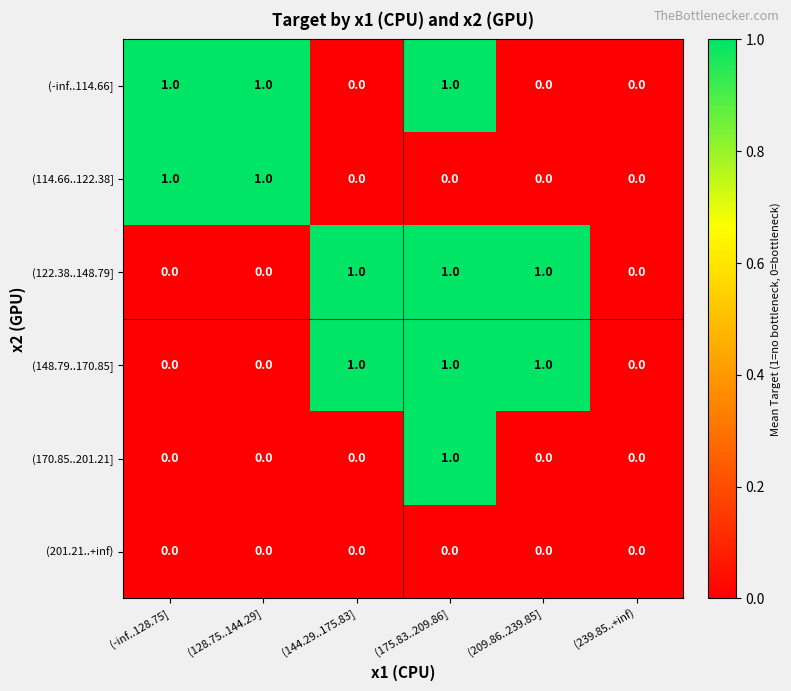

What is the sum of all (148.79..170.85] values?

3